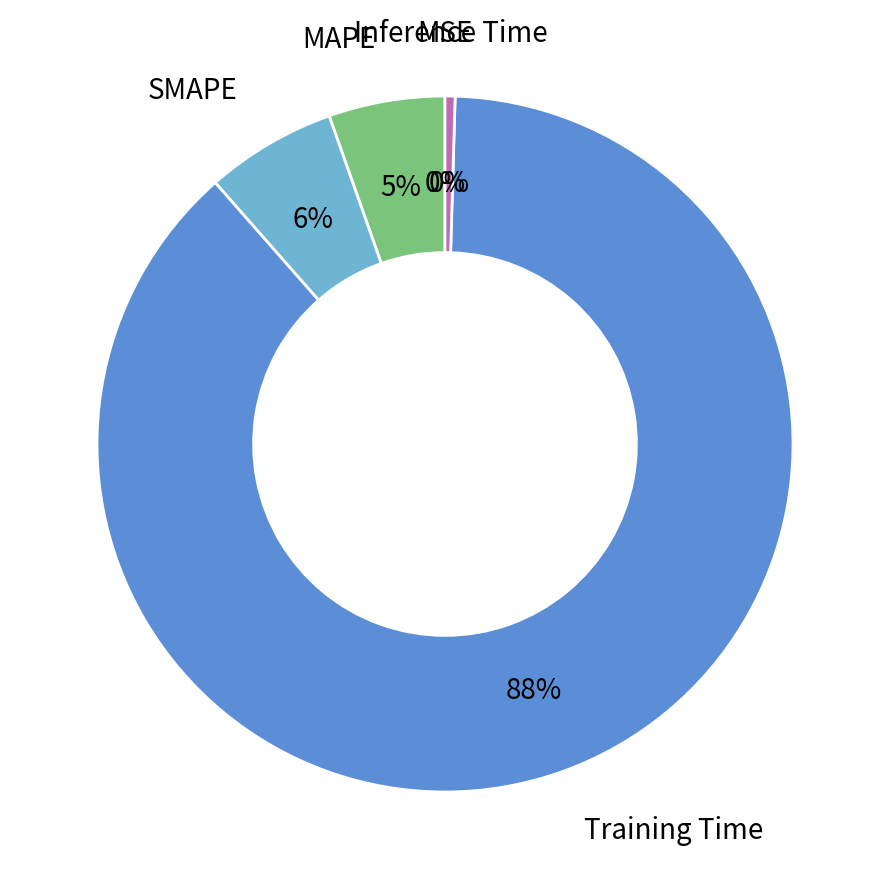

To the nearest percent, what is the combined percentage of Inference Time and Training Time?

89%